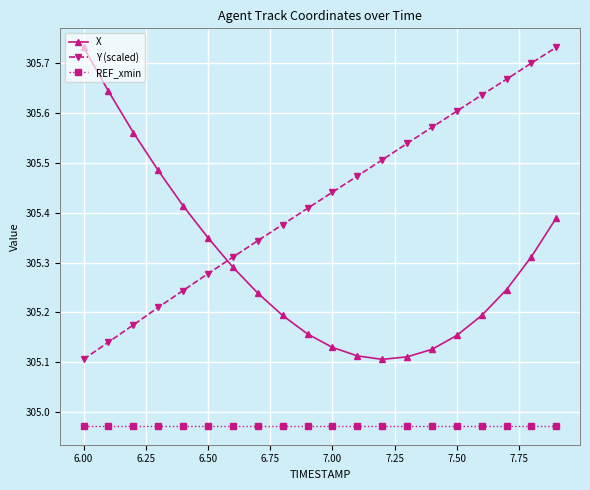

What is the difference between the maximum and minimum values in the Y (scaled) series?

0.6